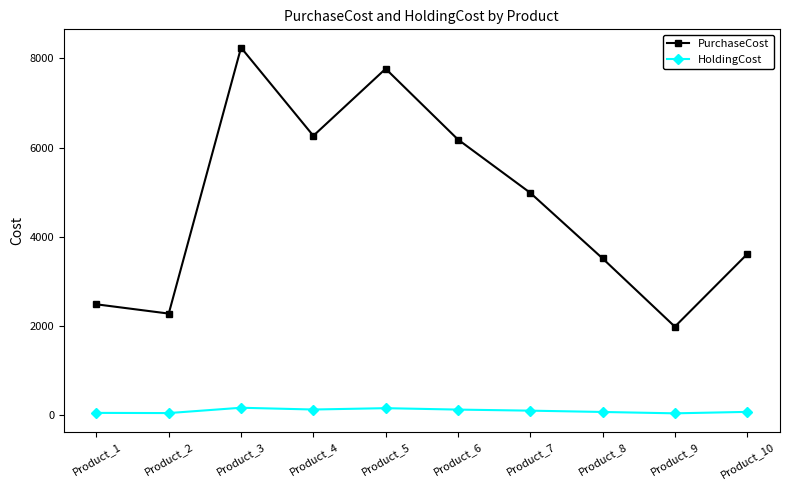

At which label does HoldingCost first exceed 99?

Product_3